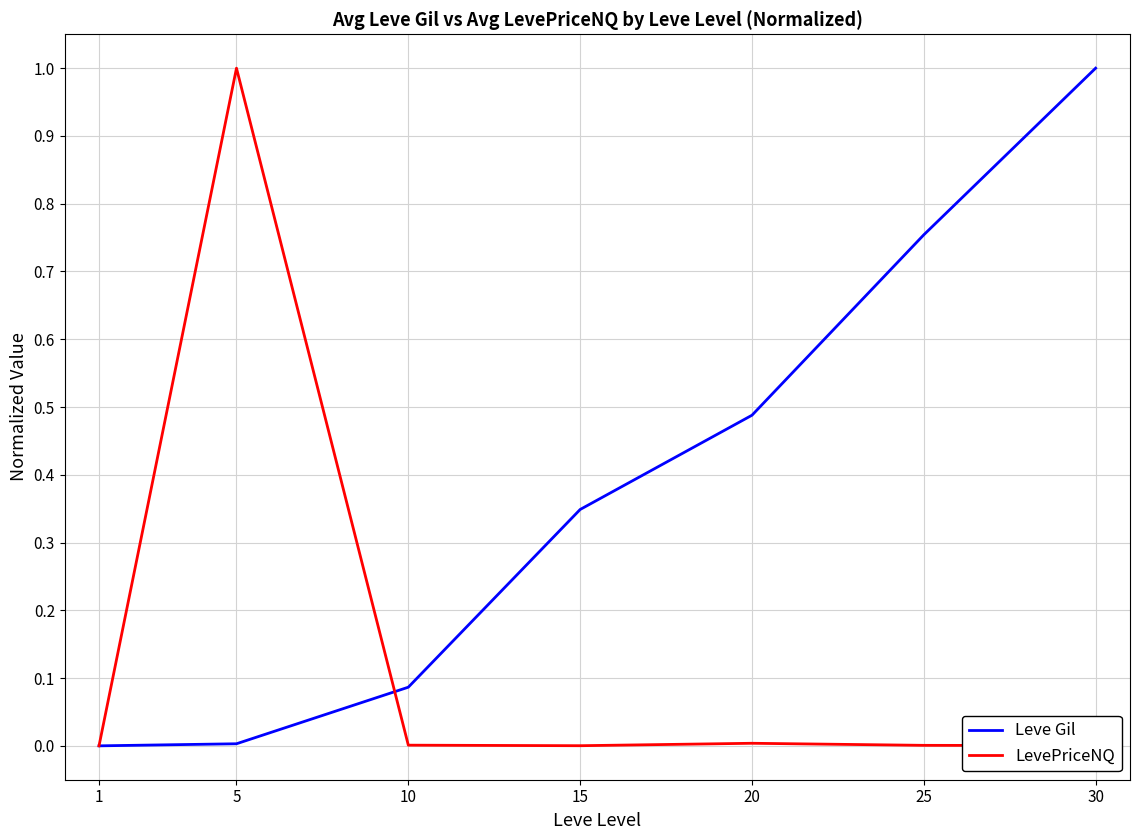

Which category has the highest value in the Leve Gil series?

30